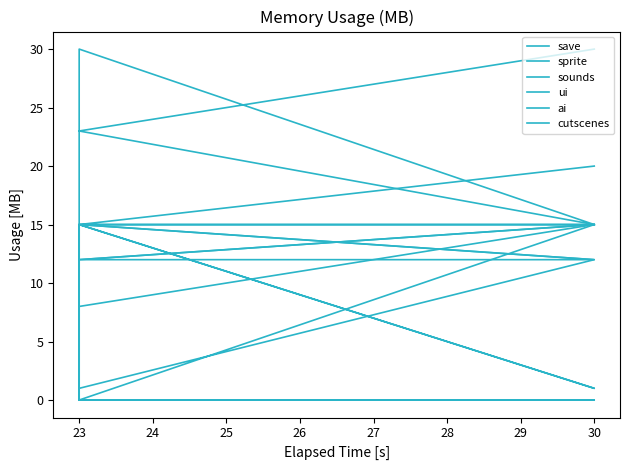

Where do sounds and ui first cross each other?

23 and 23